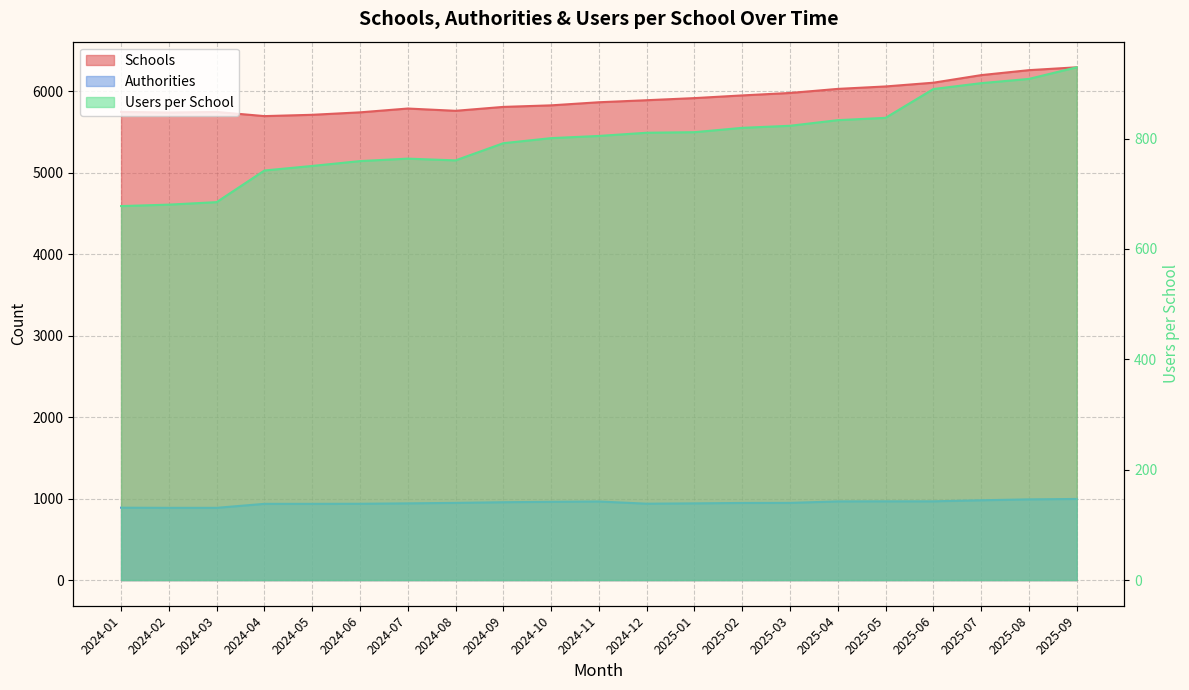

True or false: users_per_school and schools cross at least once.

False